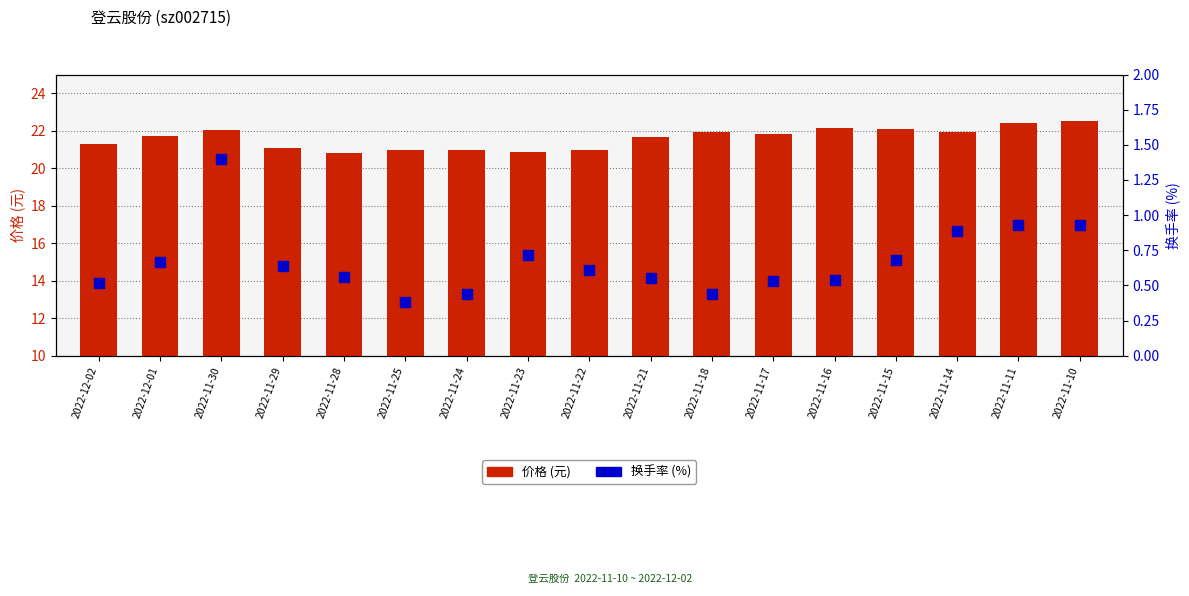

What is the label of the 2nd bar from the right?

2022-11-11